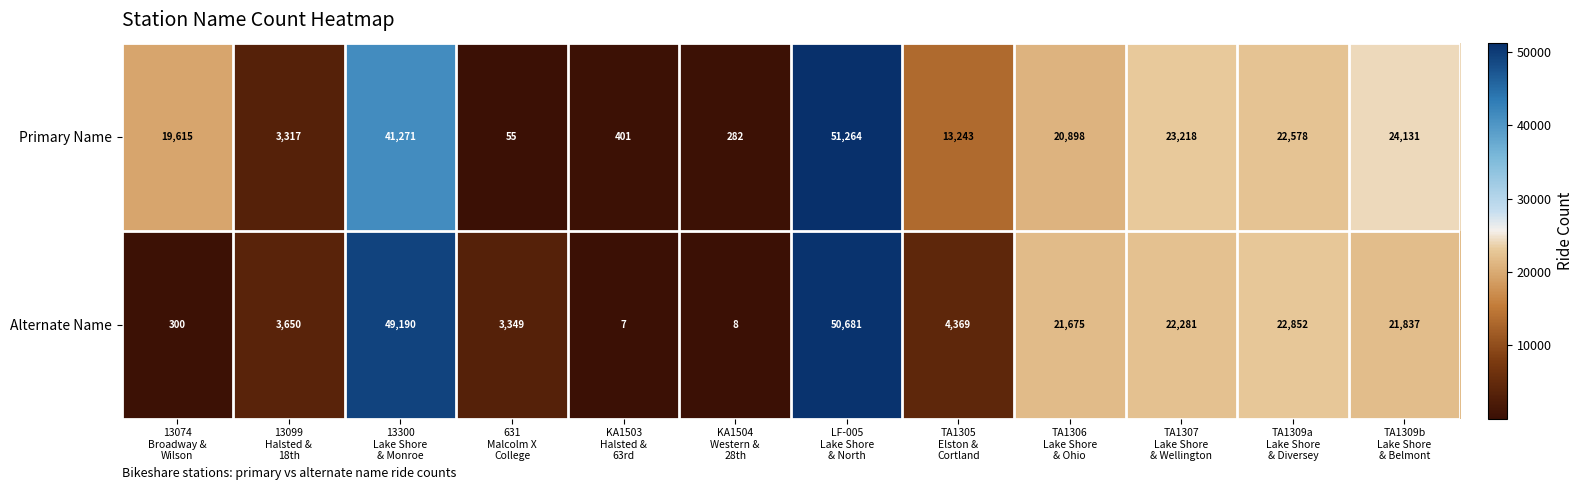

At how many categories does at least one series exceed 6775?

8